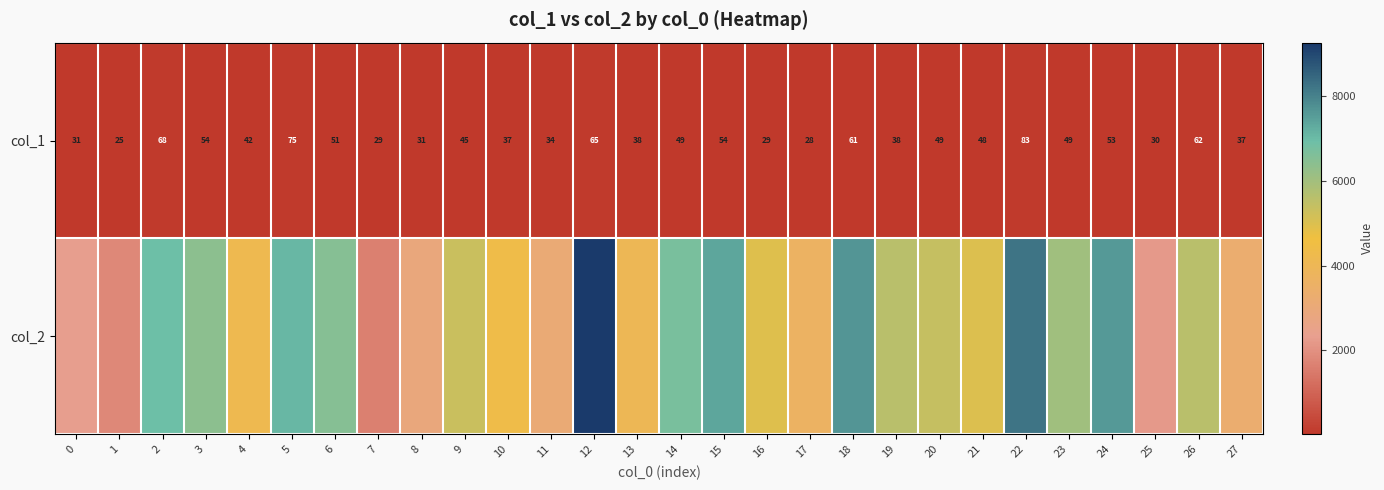

What is the difference between the maximum and minimum values in the col_1 series?

58